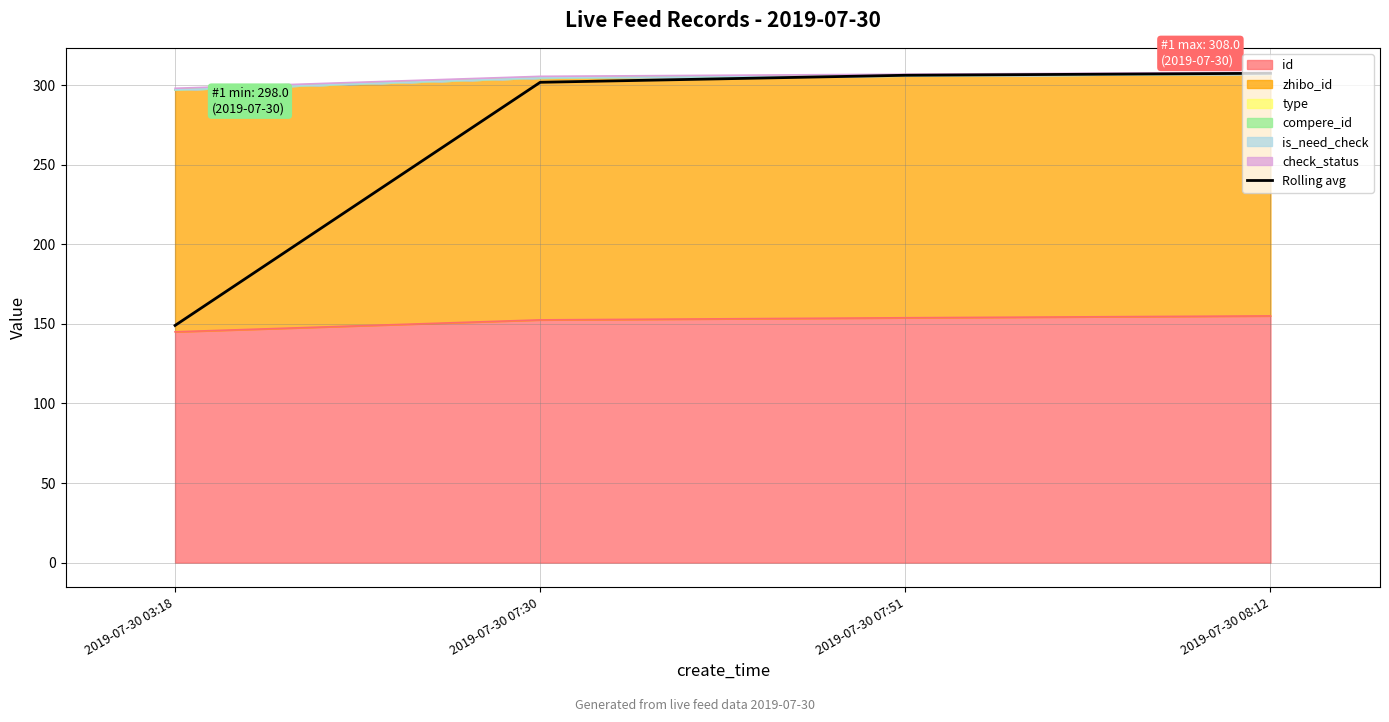

List the labels in order of value, smallest first.

2019-07-30 03:18, 2019-07-30 07:30, 2019-07-30 07:51, 2019-07-30 08:12